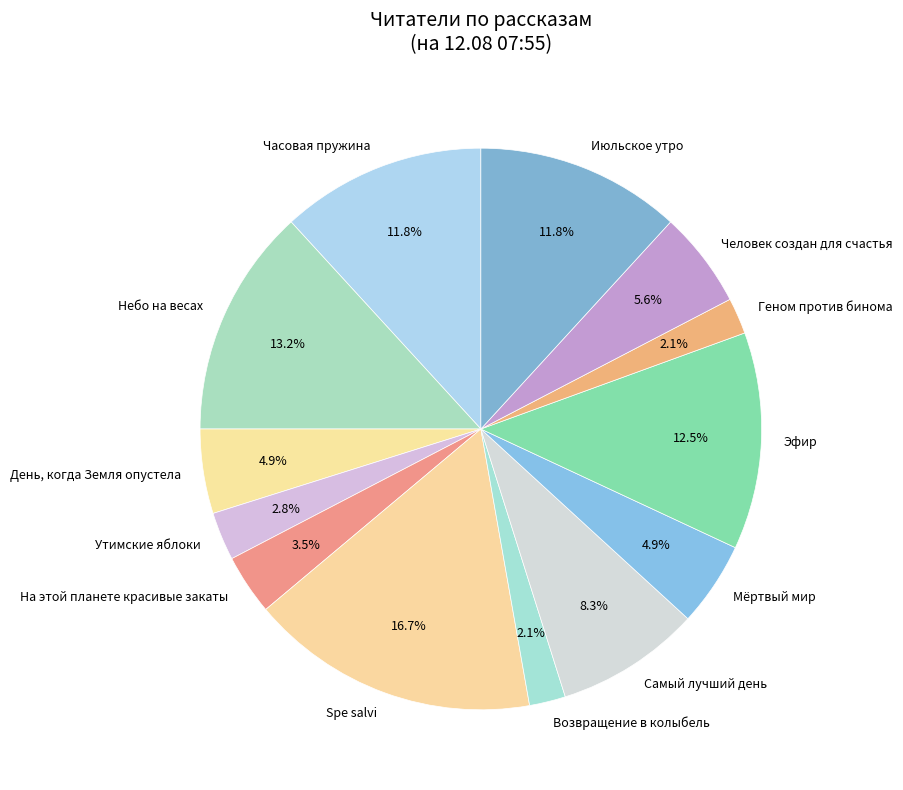

Which has a higher value, Эфир or Геном против бинома?

Эфир